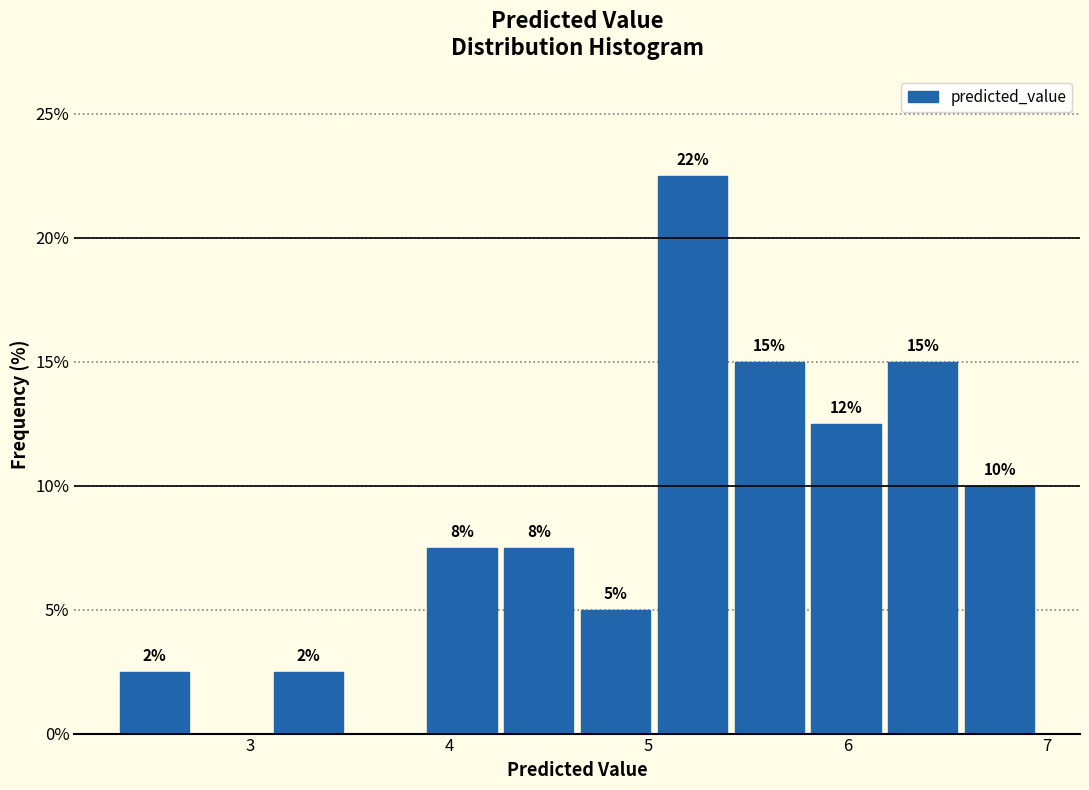

Around what value on the x-axis is the tallest bar? Give the approximate position of its centre, as read against the axis.

5.2